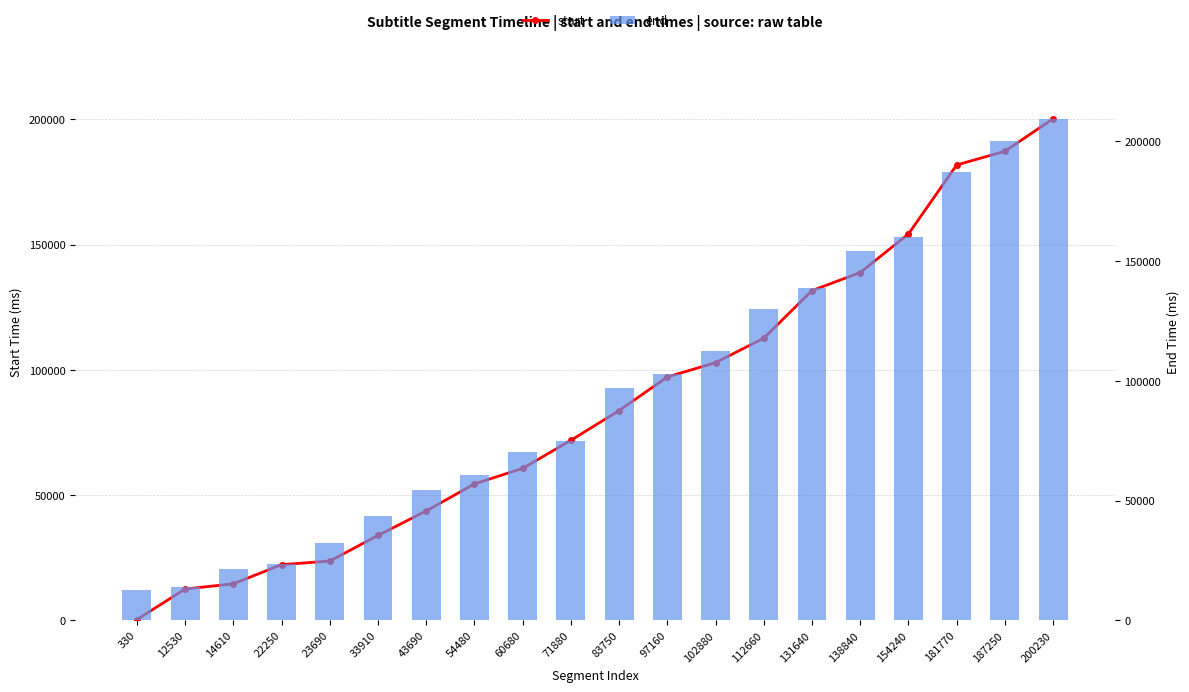

Reading left to right, what are all the values shown in this chart?

start: 330	12530	14610	22250	23690	33910	43690	54480	60680	71880	83750	97160	102880	112660	131640	138840	154240	181770	187250	200230
end: 12530	13910	21410	23690	32350	43690	54480	60680	70360	75060	97160	102880	112640	130200	138840	154240	159920	187250	200050	209490